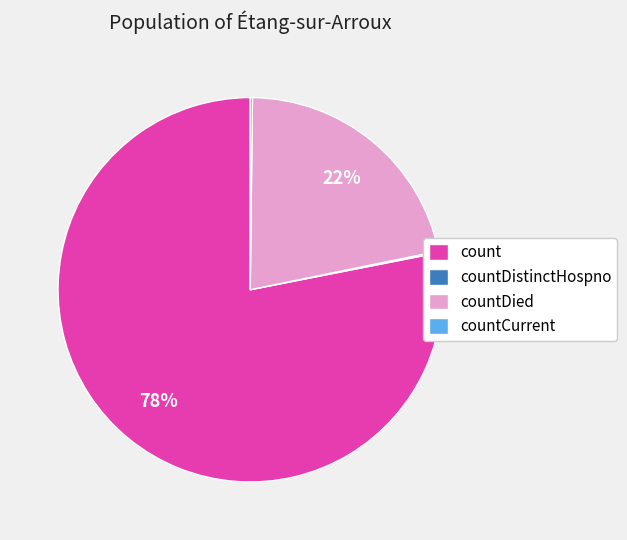

Do countDied and count together represent more than half of the pie?

Yes